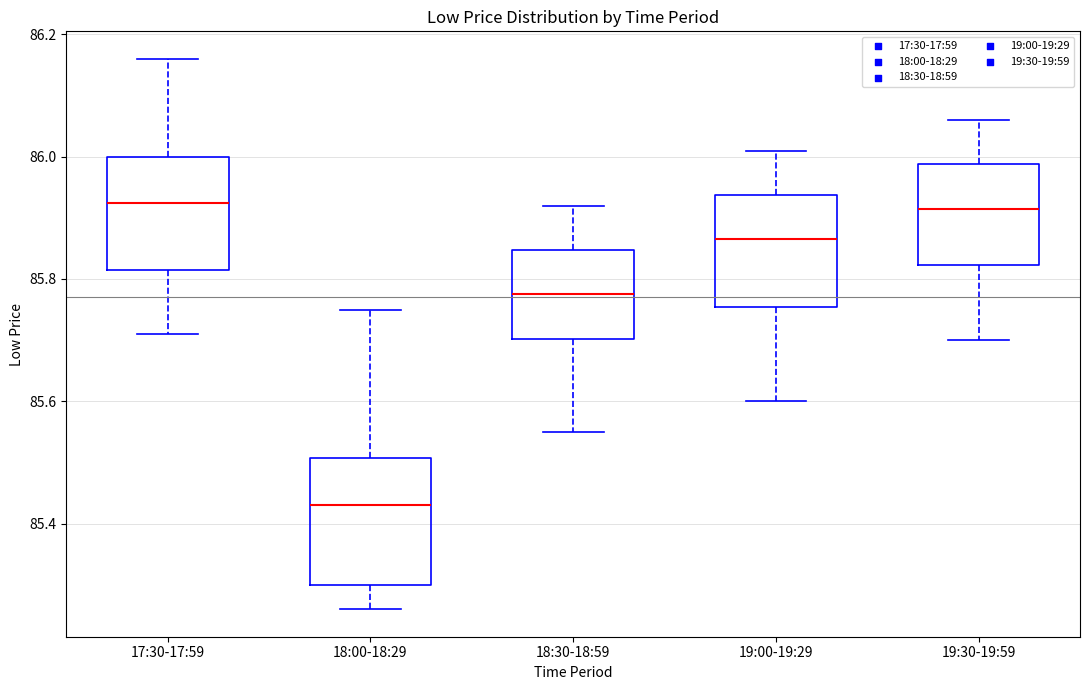

Reading left to right, read every box against the y-axis: the position of its median line, the range the box covers, and the ends of its whiskers. The values are not printed on the chart, so give them approximately, as read against the axis.

17:30-17:59: median 85.92, box 85.82 to 86.00, whiskers 85.72 to 86.16
18:00-18:29: median 85.44, box 85.30 to 85.50, whiskers 85.26 to 85.76
18:30-18:59: median 85.78, box 85.70 to 85.84, whiskers 85.56 to 85.92
19:00-19:29: median 85.86, box 85.76 to 85.94, whiskers 85.60 to 86.02
19:30-19:59: median 85.92, box 85.82 to 85.98, whiskers 85.70 to 86.06